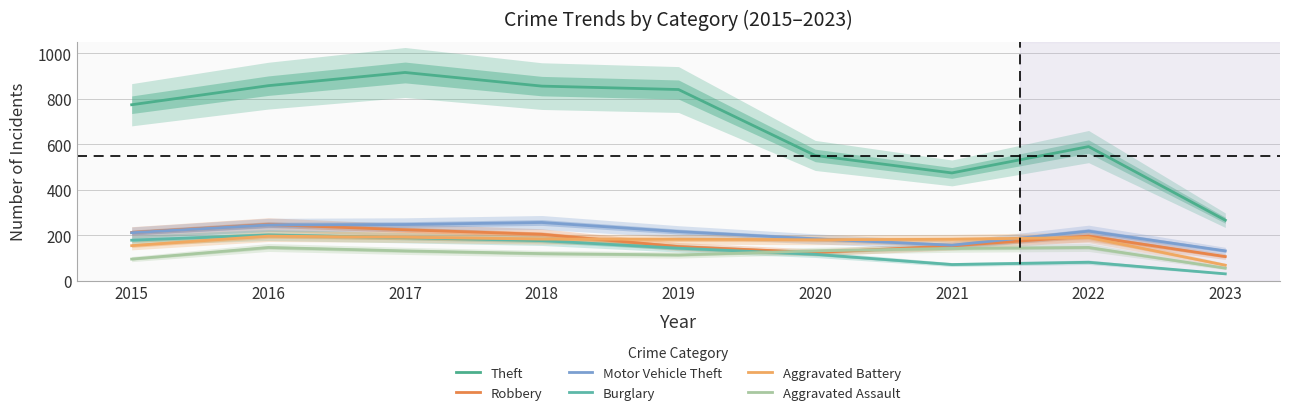

What are all the series names shown in the legend?

Theft, Robbery, Motor Vehicle Theft, Burglary, Aggravated Battery, Aggravated Assault